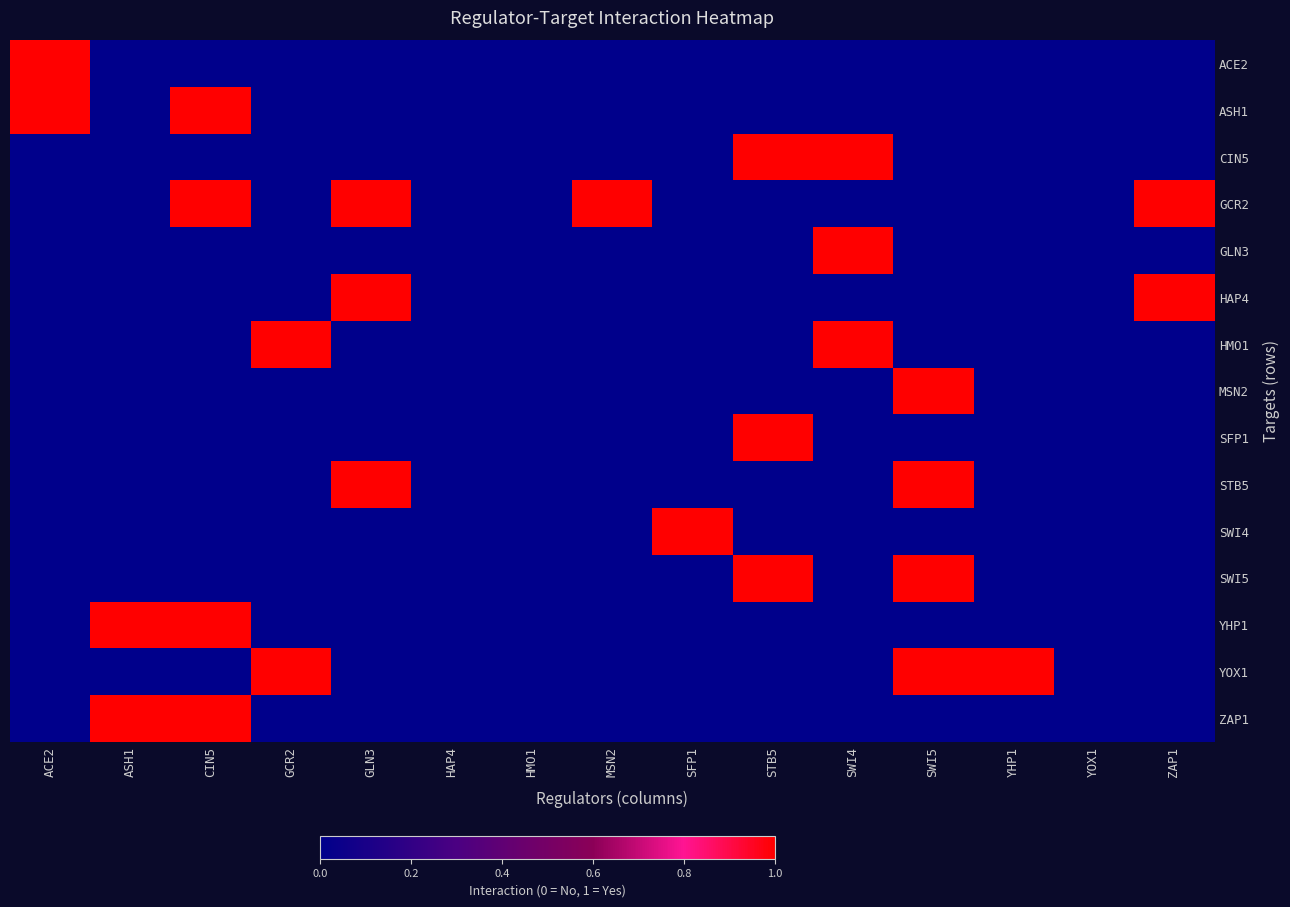

Between GCR2 and HMO1, which series saw the biggest shift?

HMO1